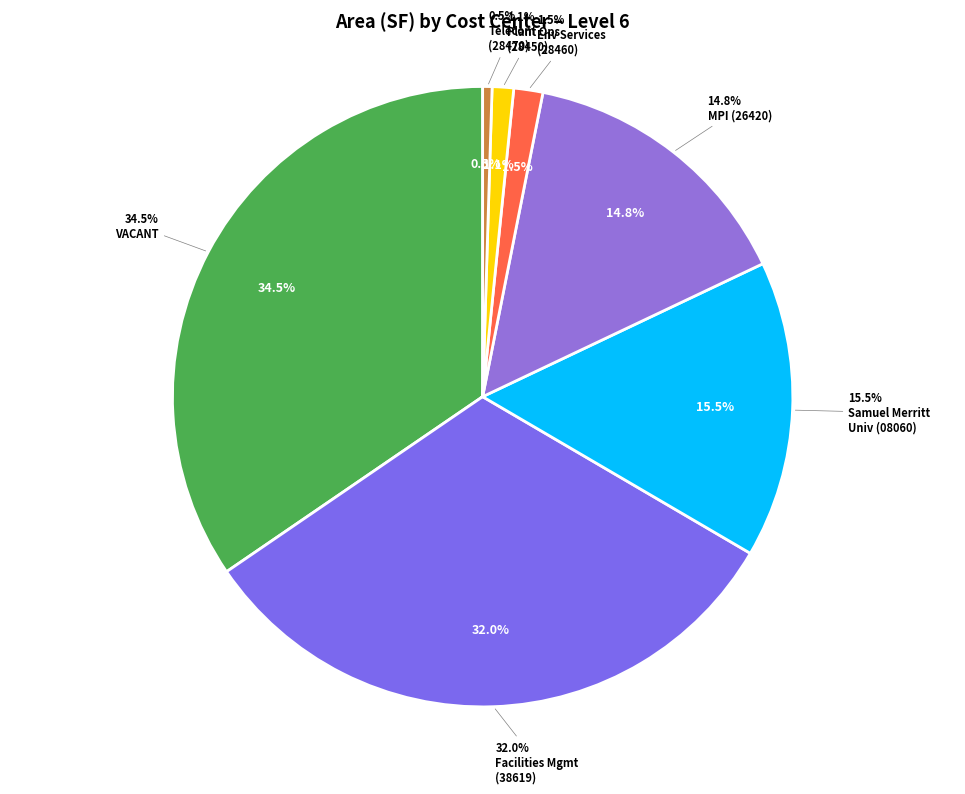

Approximately how many times larger is the value at Plant Operations compared to 8?

6.1